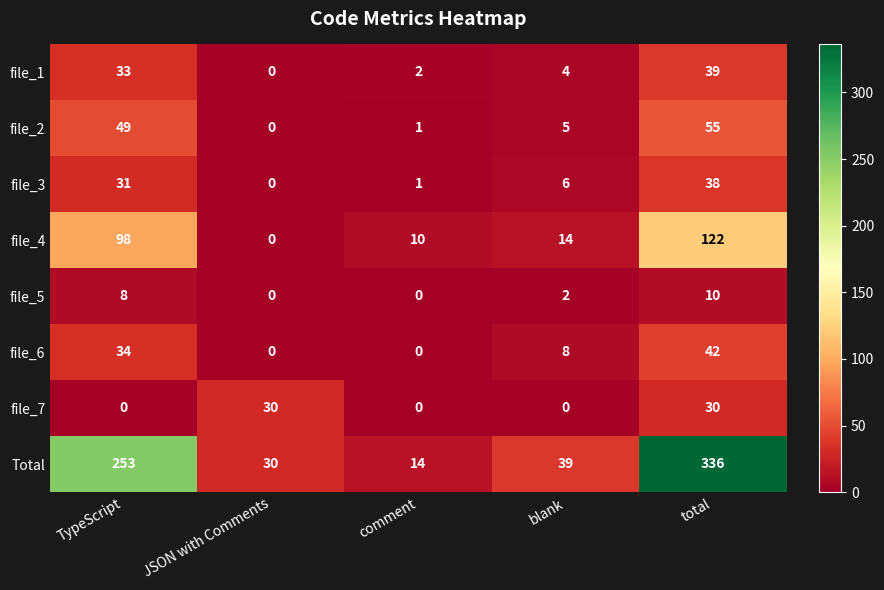

Where does the file_4 series first go above 14?

TypeScript